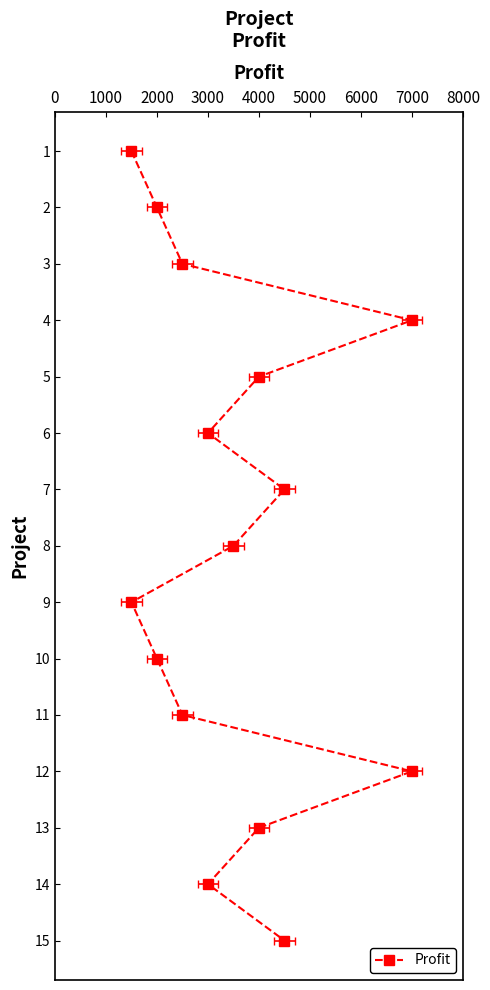

What is the change in value from 0 to 4000?

+4